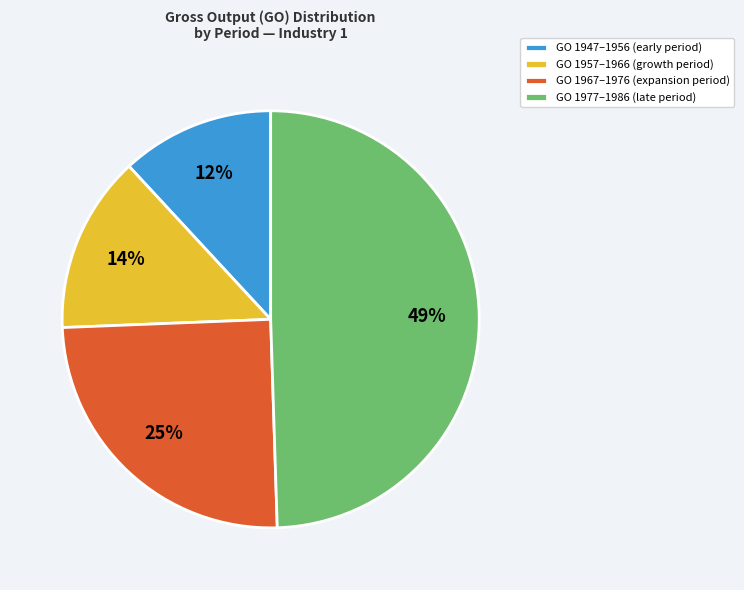

Which slice is the largest?

GO 1977–1986 (late period)